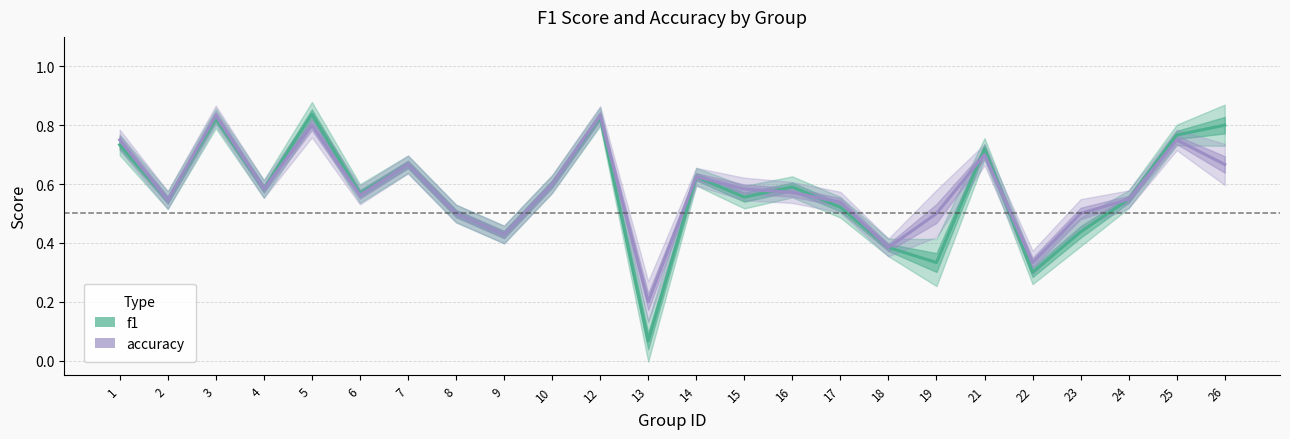

Is this an area chart (filled region under the line)?

No